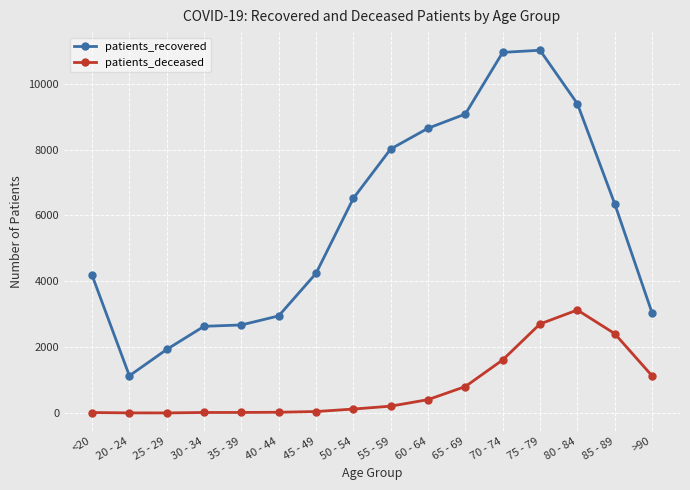

True or false: patients_recovered and patients_deceased cross at least once.

False